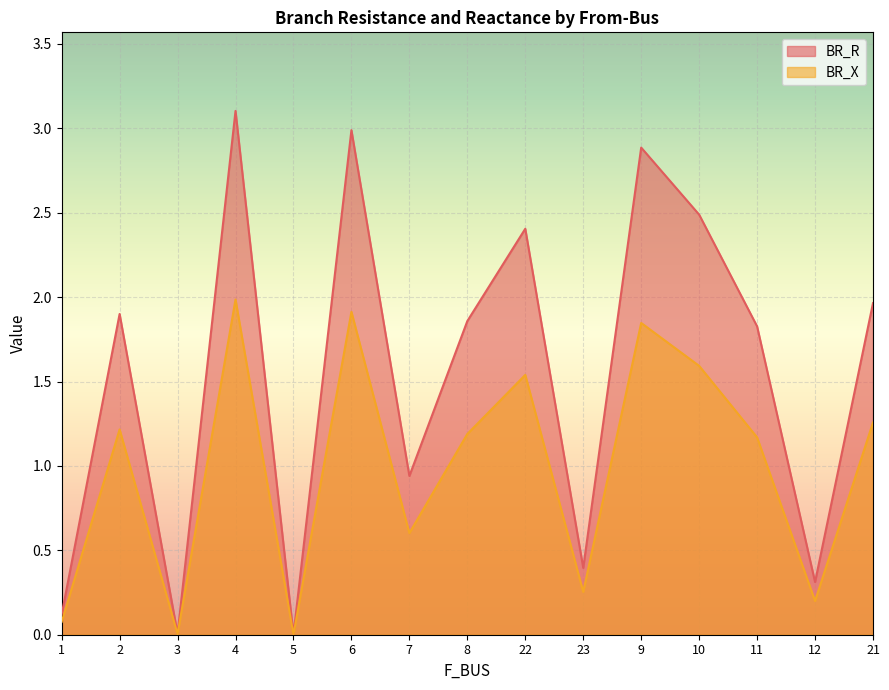

What is the average value of the BR_R series?

1.5